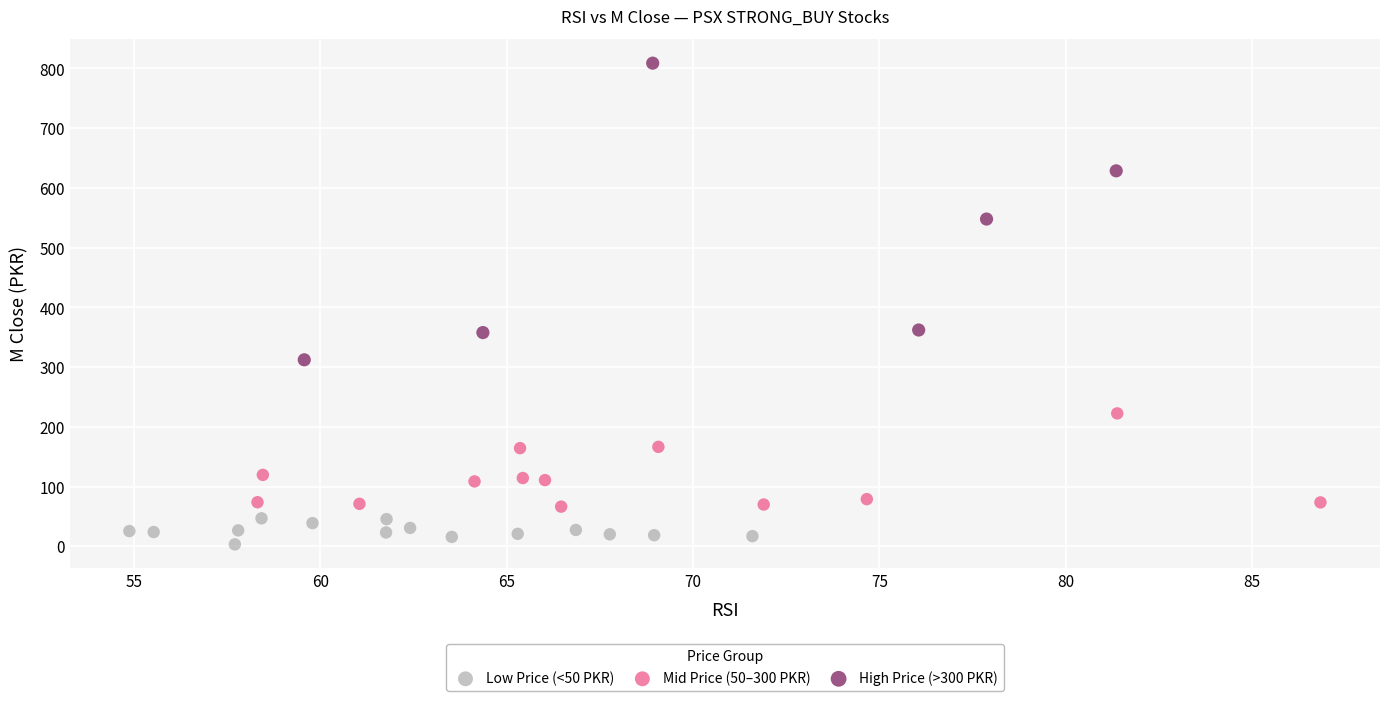

Which series has the largest Y range (max minus min)?

High Price (>300 PKR)